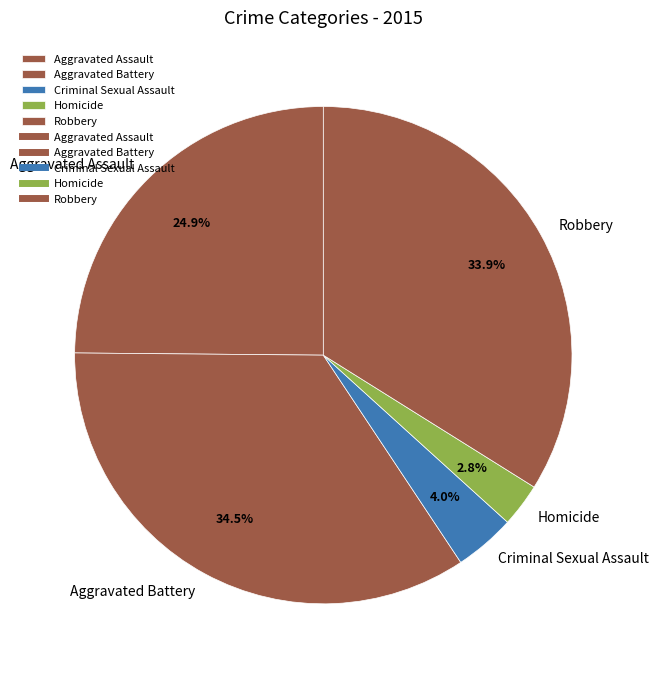

True or false: Aggravated Assault accounts for 25% of the total.

True